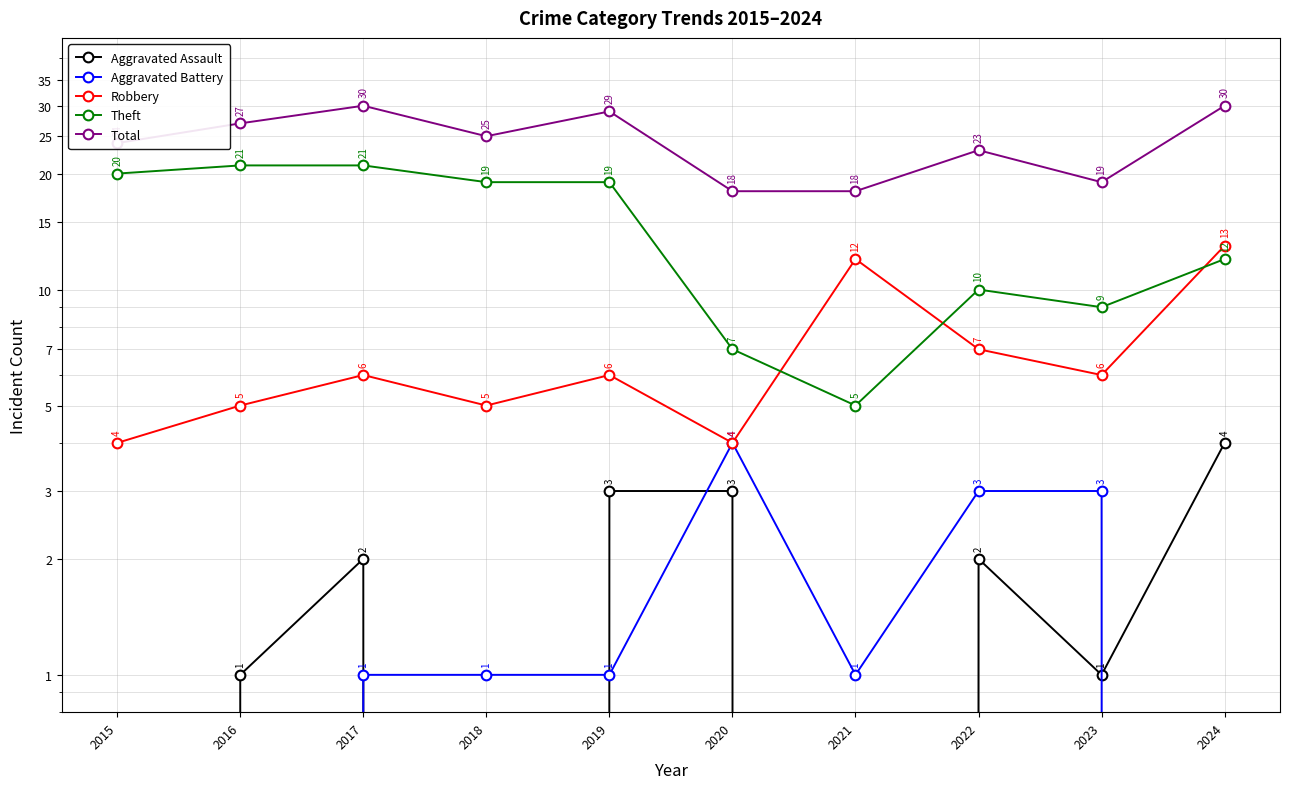

Is it true that Theft equals 5 at 2021?

True